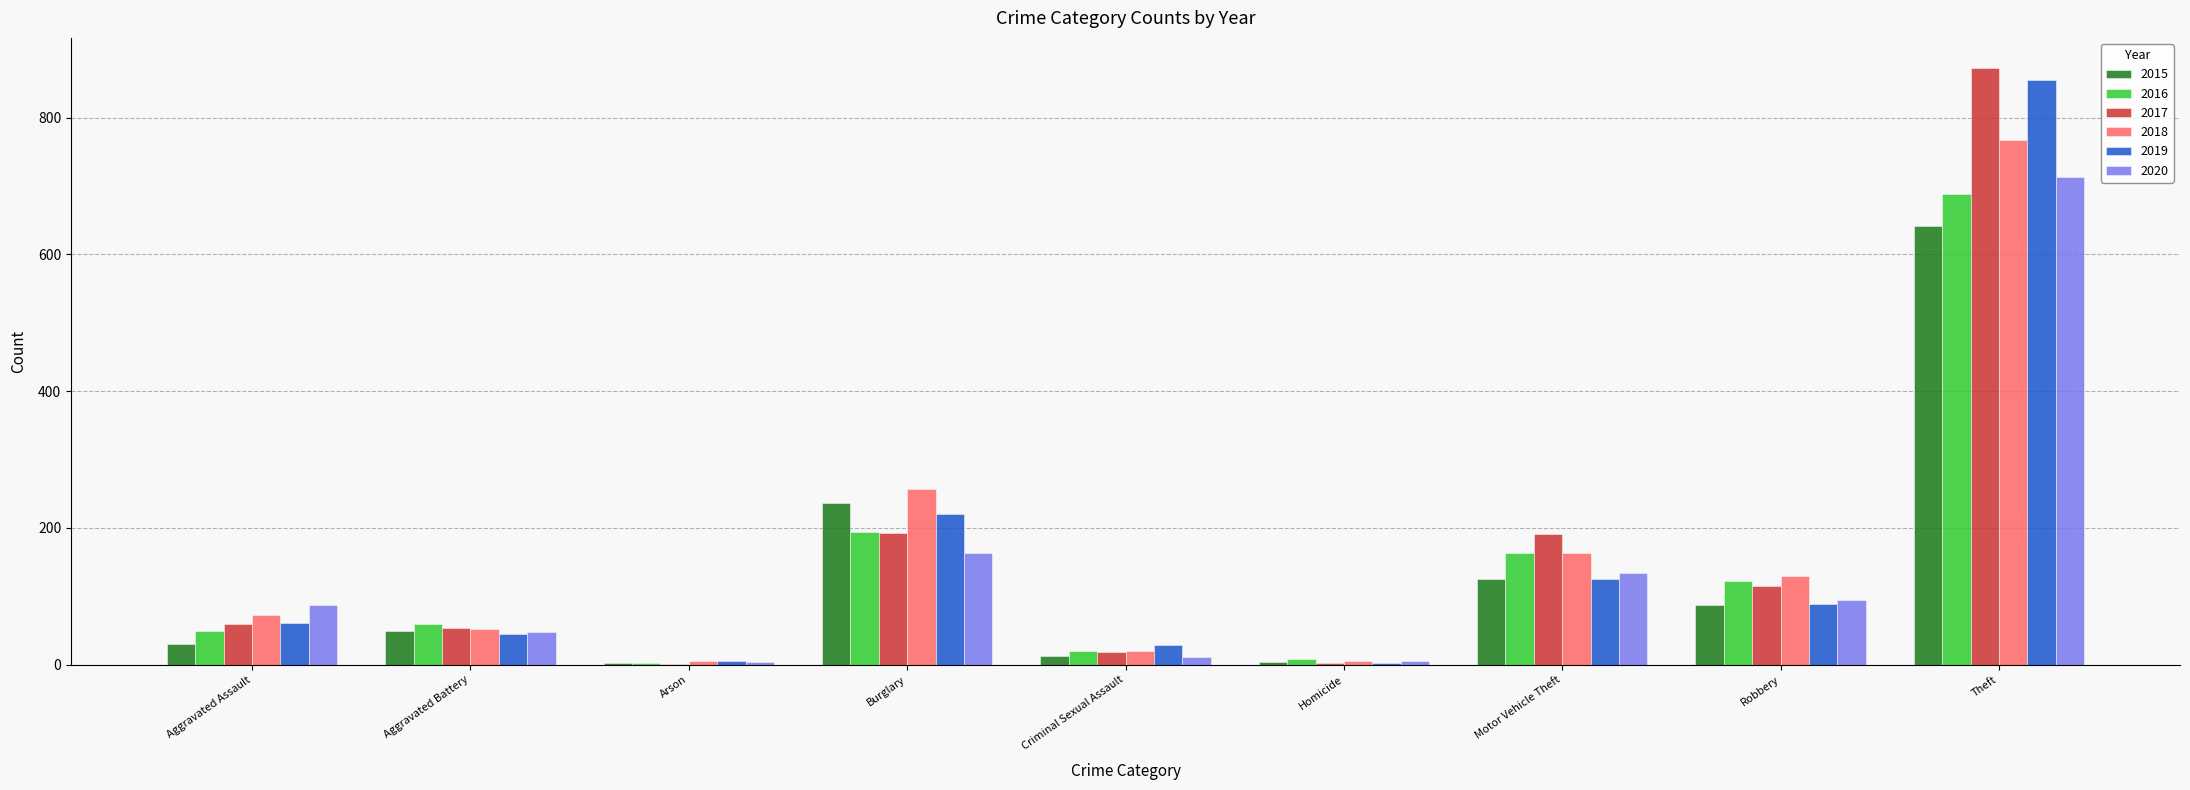

What is the sum of all 2016 values?

1310